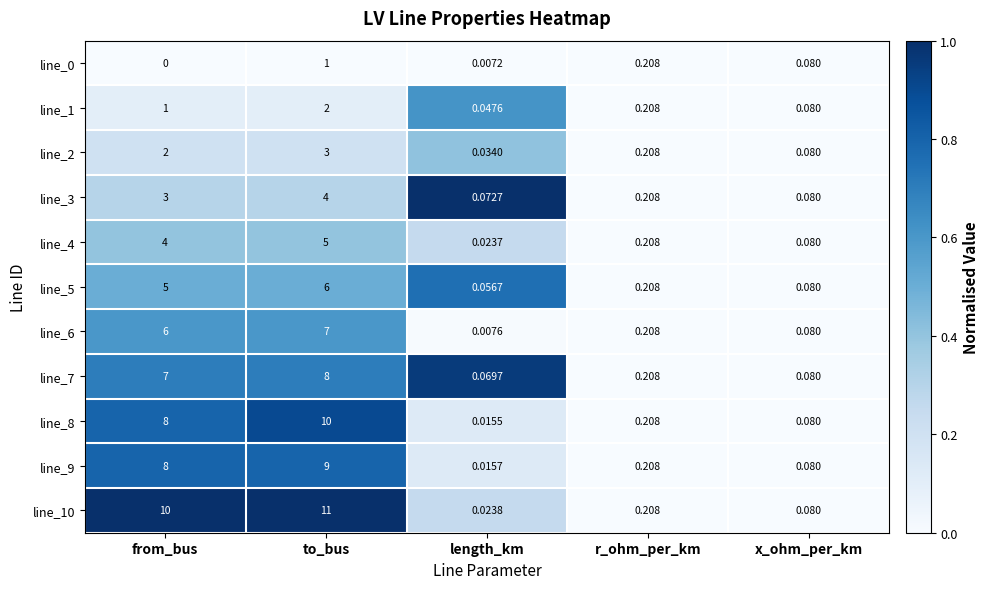

Is the value of line_9 at from_bus greater than the value of line_2 at r_ohm_per_km?

Yes